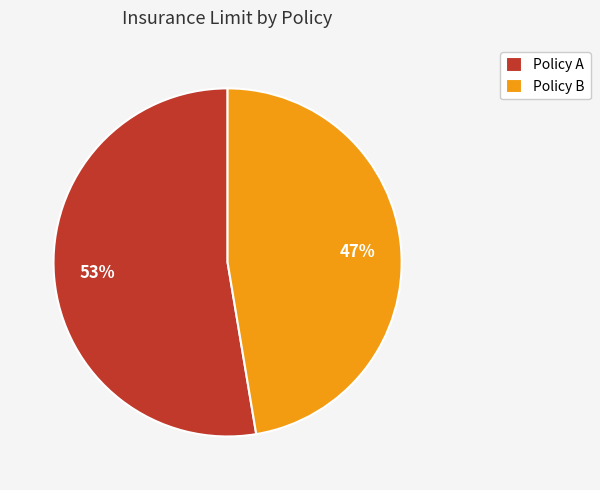

What is the ratio of the value at Policy B to the value at Policy A?

0.9